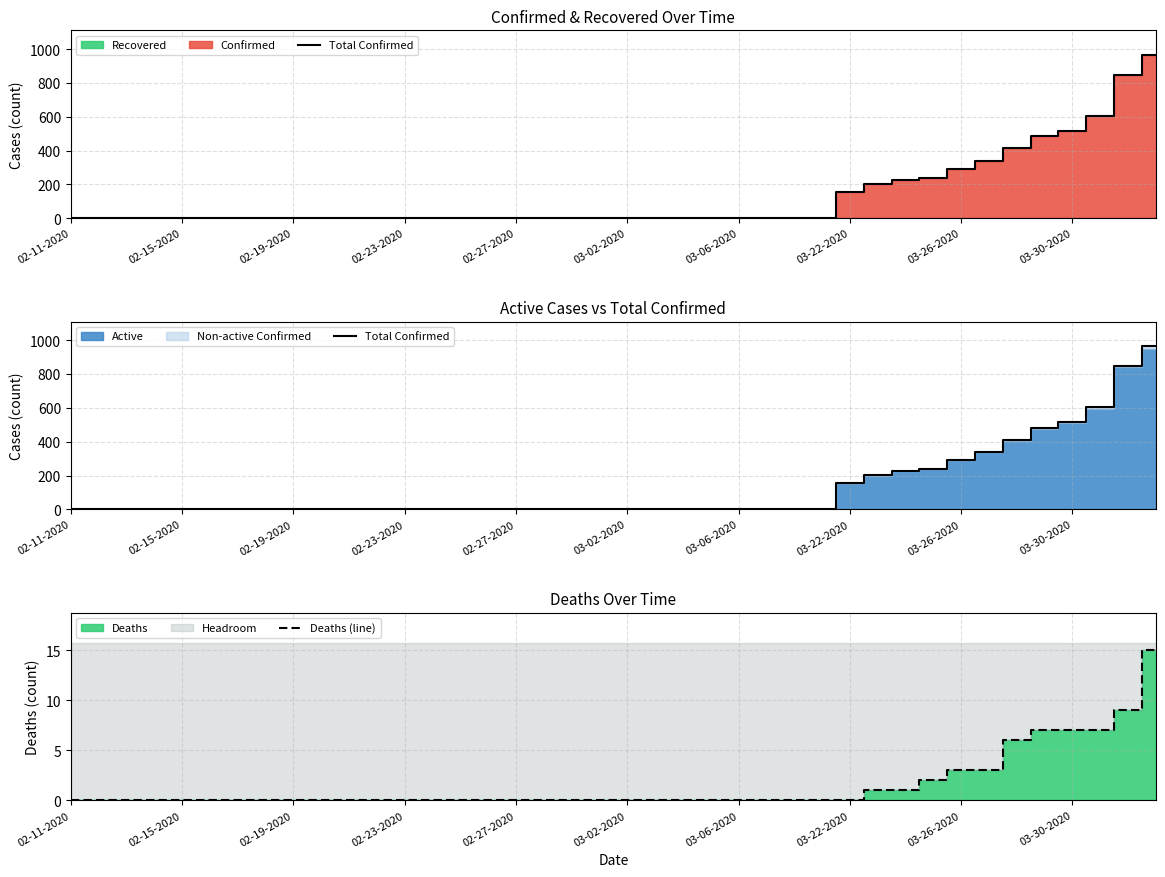

The Deaths (line) series shows -7 at 02-27-2020. True or false?

False